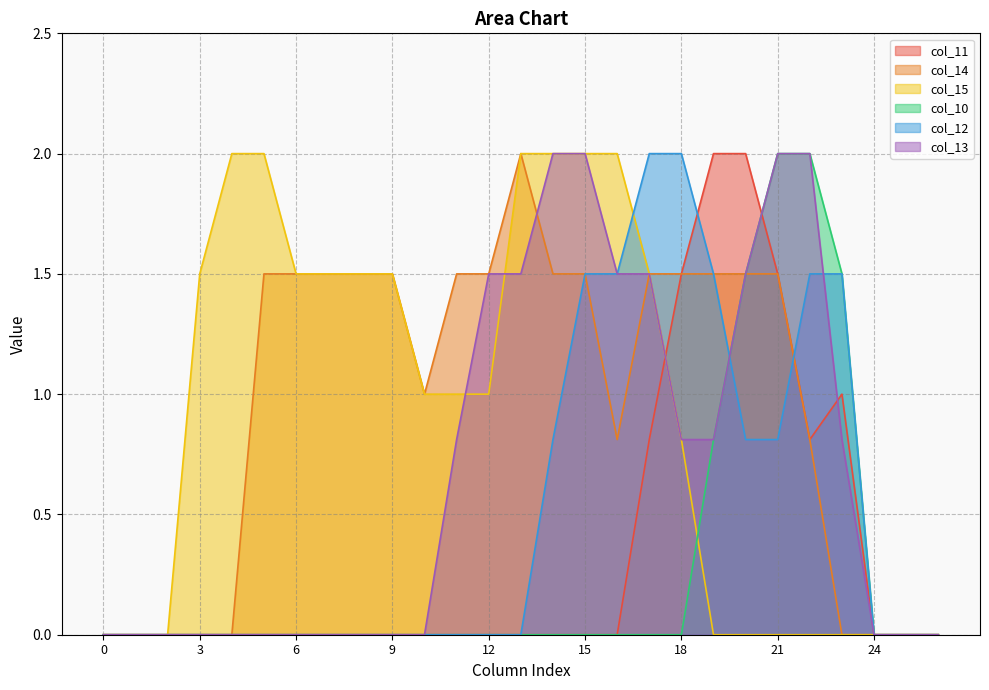

How many distinct data groups are displayed?

6